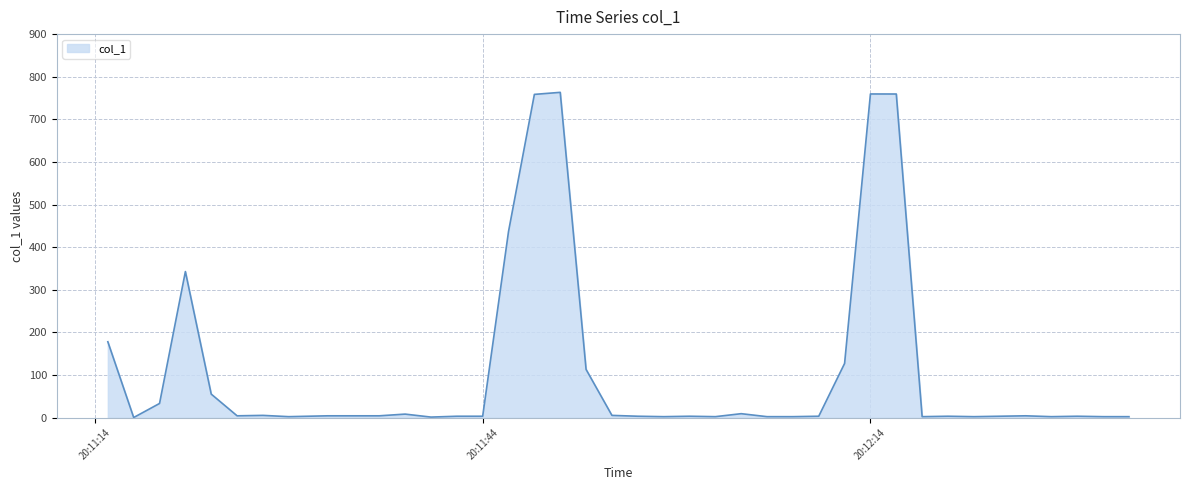

What is the sum of all values?

4417.5